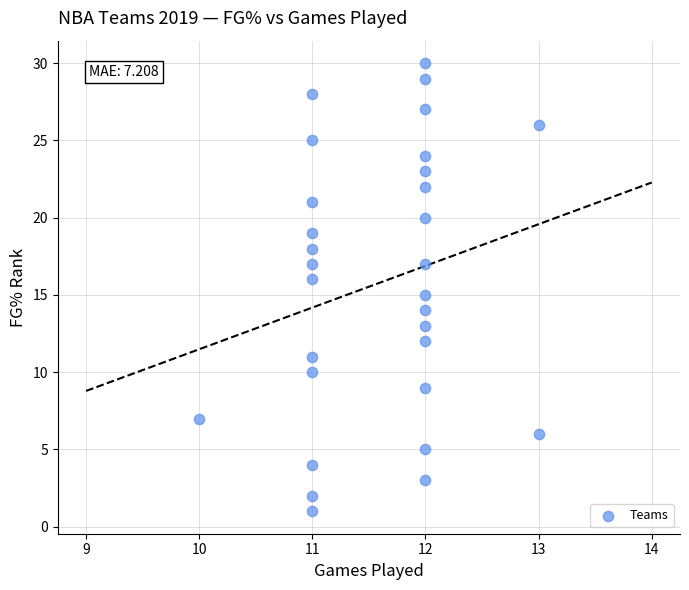

What is the range of Y values (max minus min)?

29